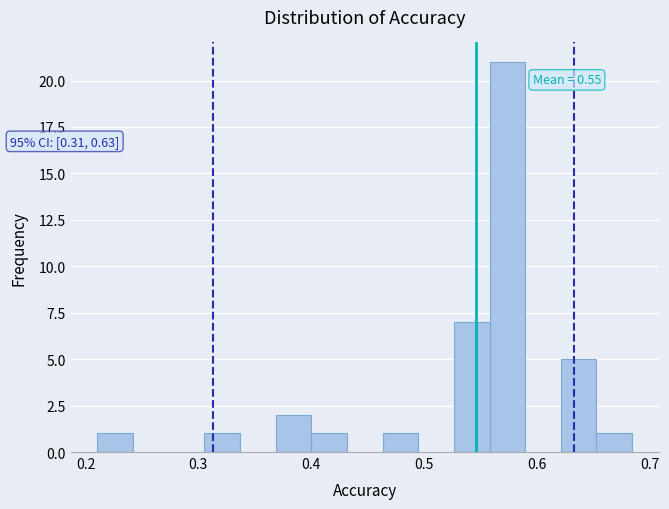

Read against the x-axis, roughly where is the centre of the tallest bar?

0.57